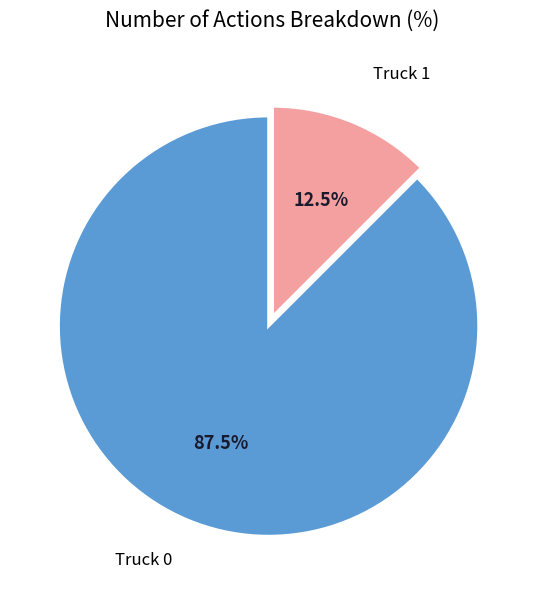

Is there a majority slice in this chart?

Yes